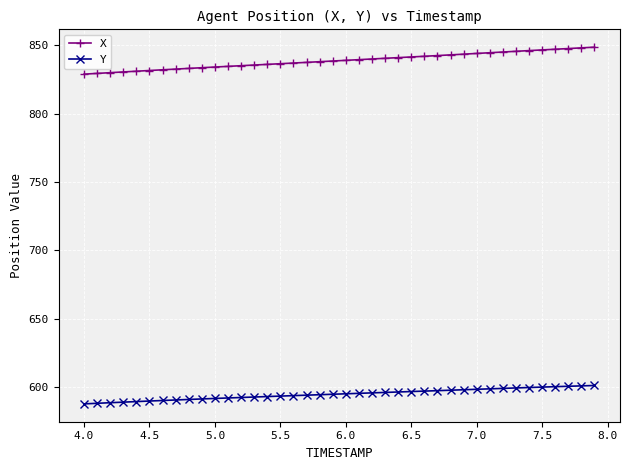

What are all the series names shown in the legend?

X, Y